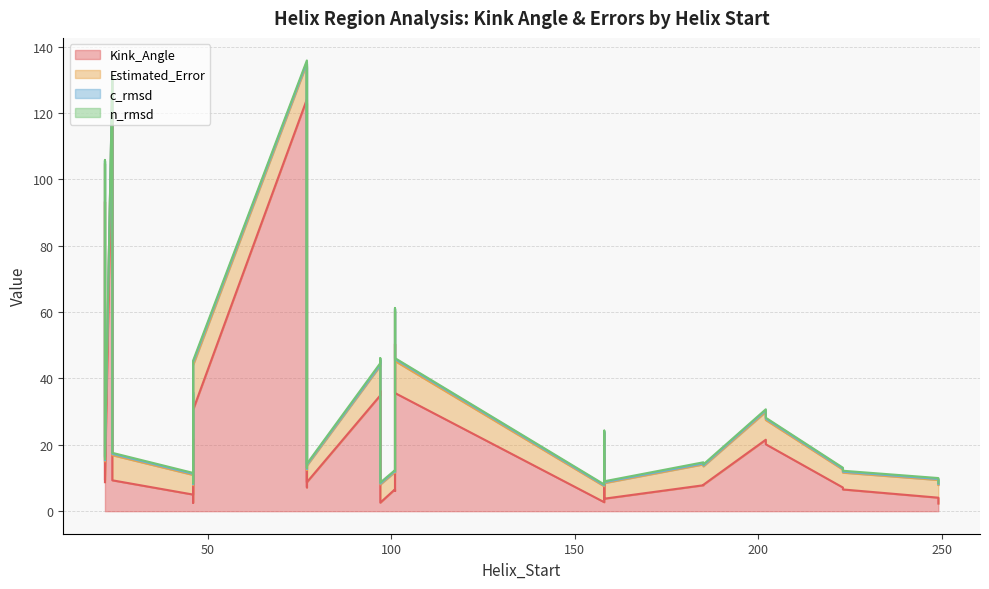

The c_rmsd series shows 0.4 at 158. True or false?

False